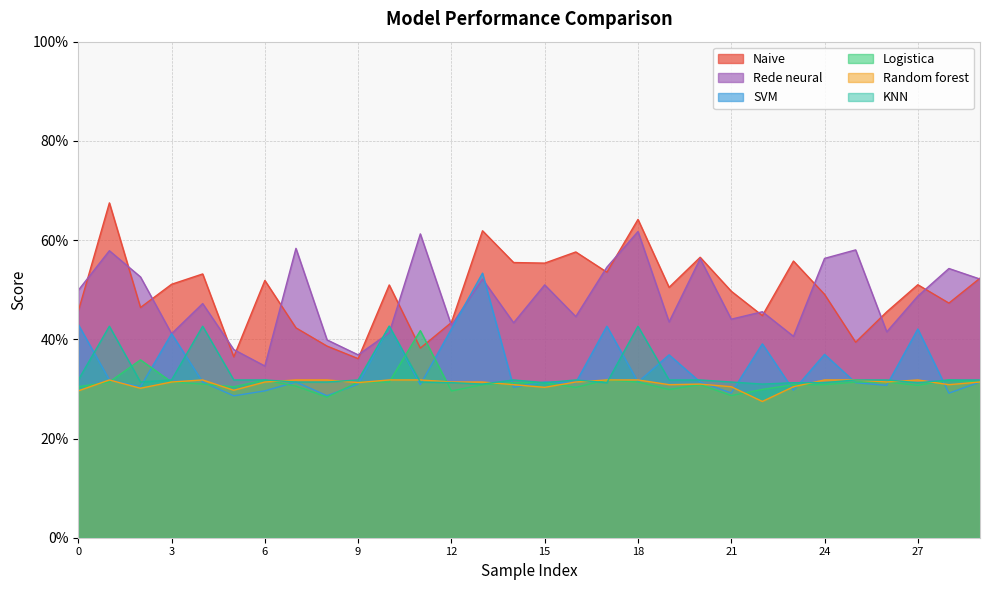

What is the sum of all Logistica values?

9.4